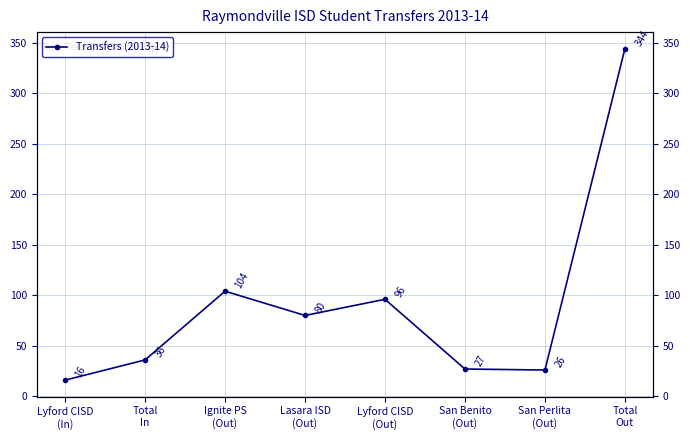

How many categories are shown in the chart?

8